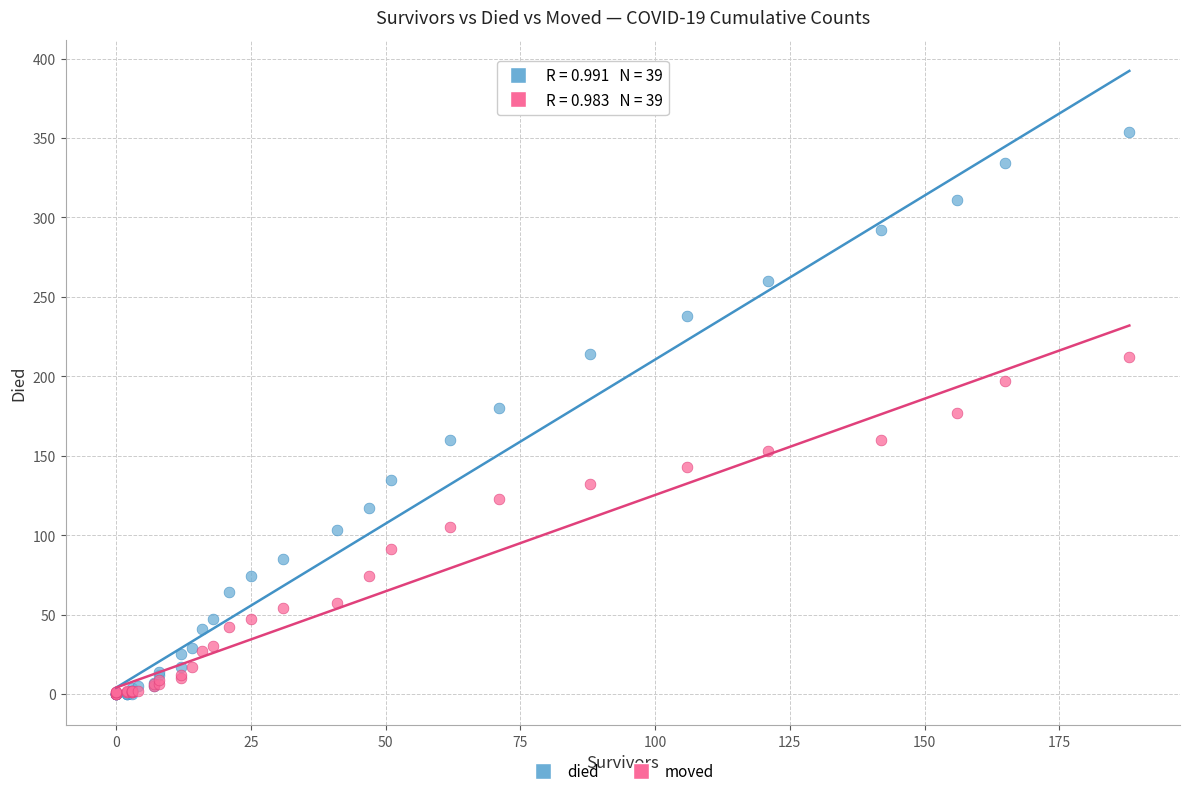

What are all the series names shown in the legend?

died, moved